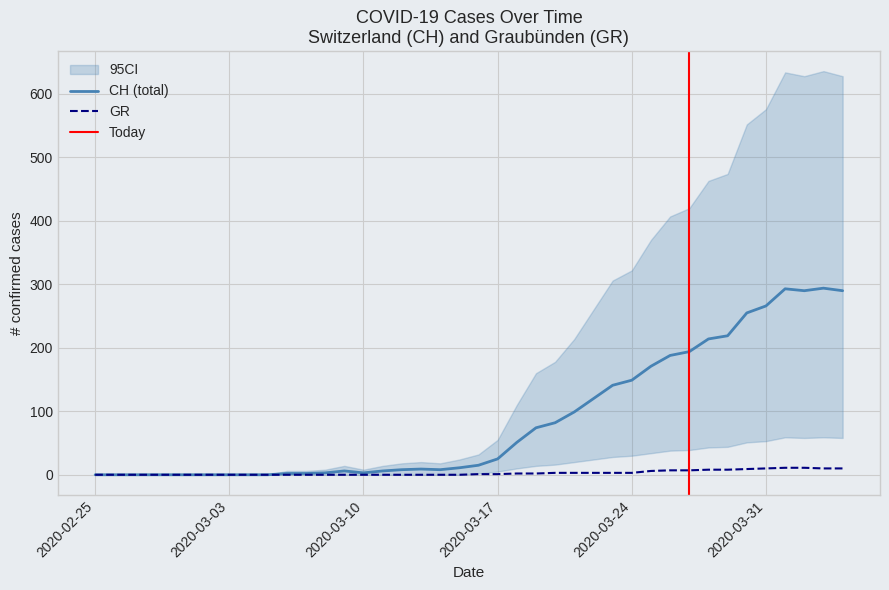

True or false: GR and CH cross at least once.

False